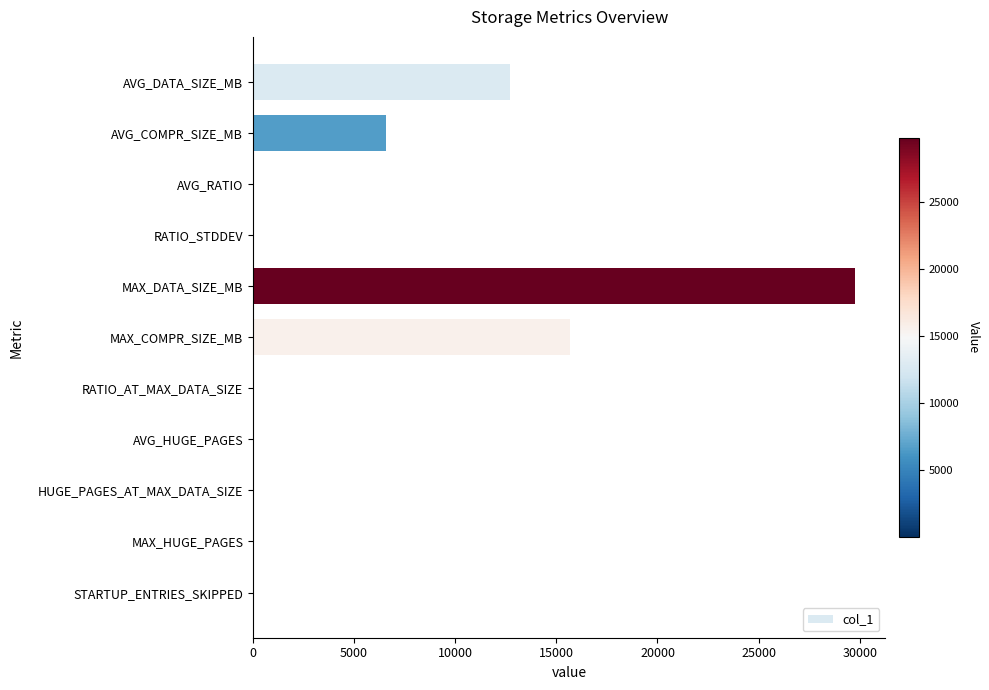

Are the bars horizontal?

Yes